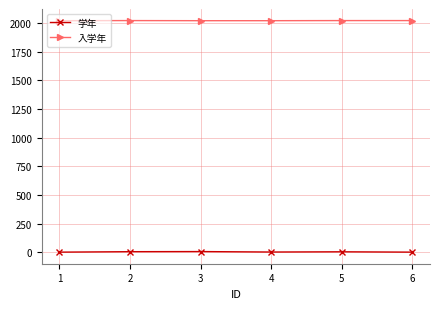

Is the value of 学年 at 4 greater than the value of 入学年 at 1?

No